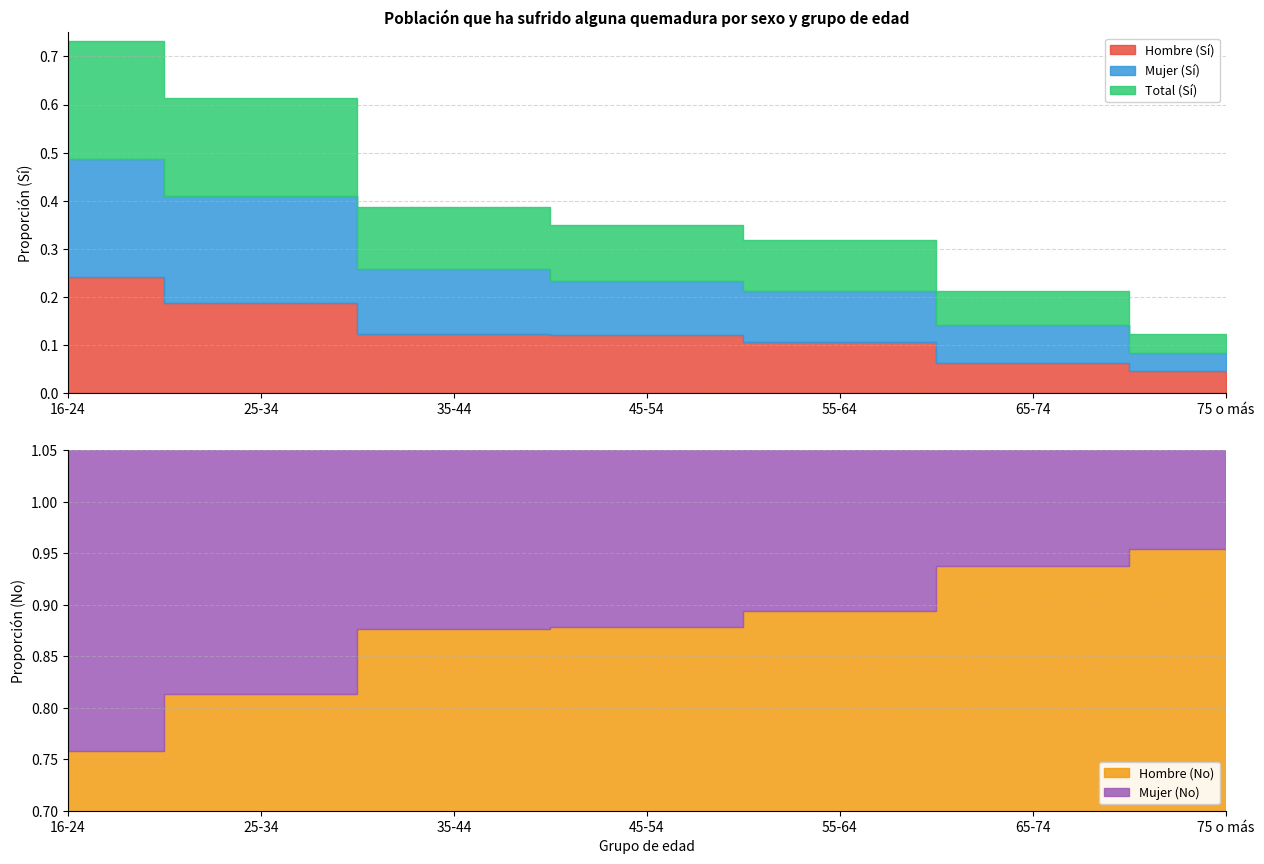

What is the total value across all series at 16-24?

2.2